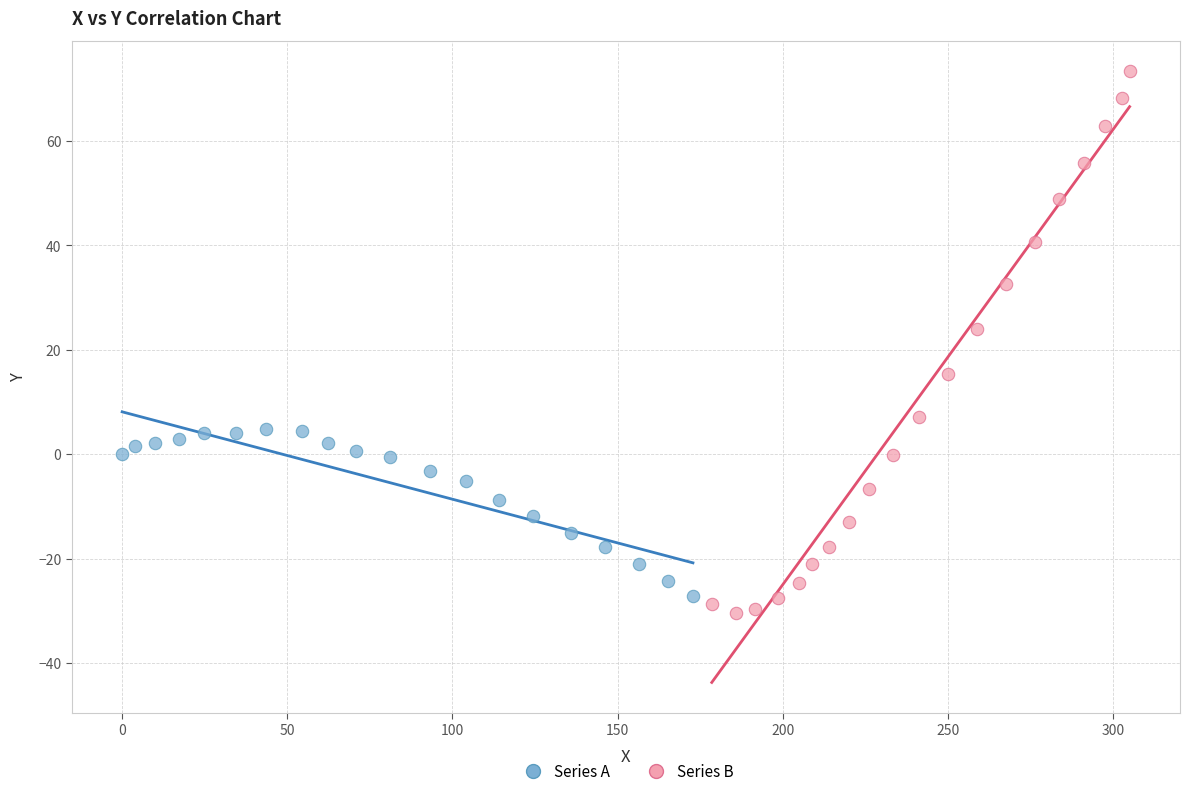

Which series reaches the maximum Y coordinate?

Series B